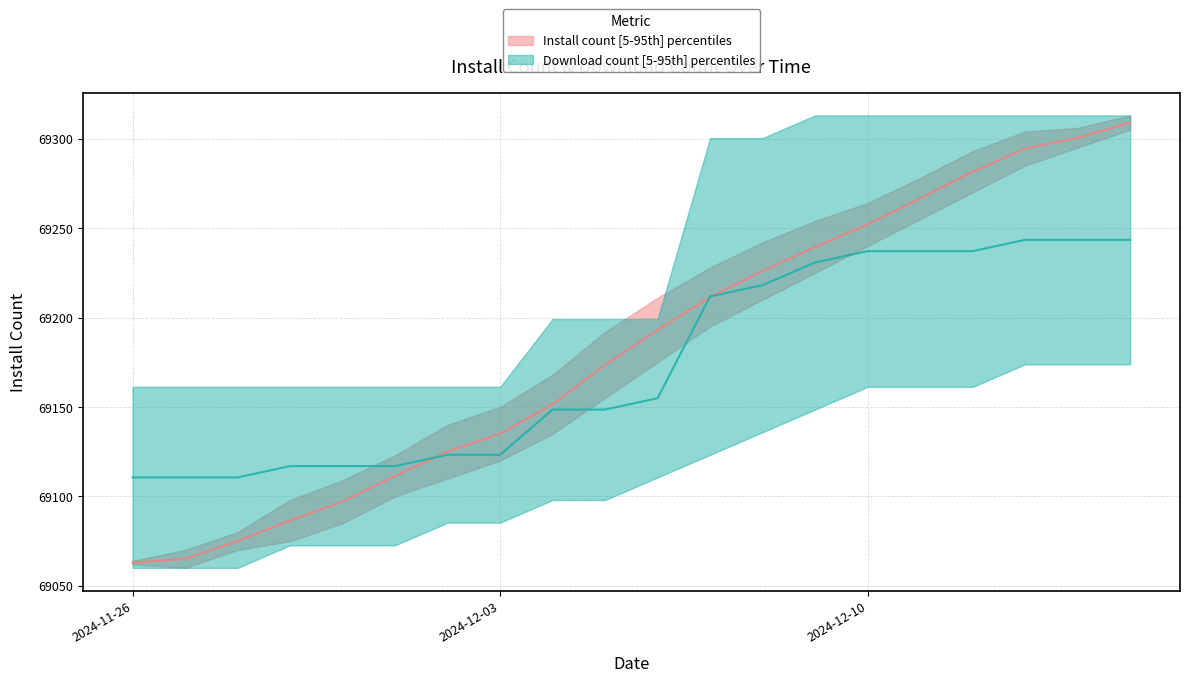

How many intersections are there between download_upper and install_upper?

3